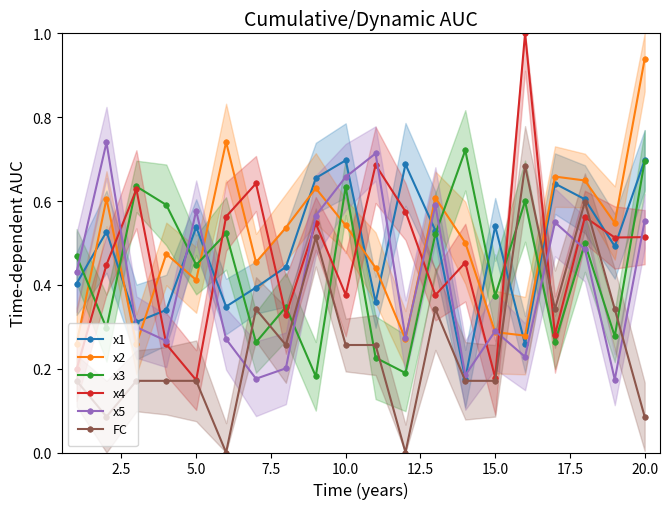

At which label does x2 reach its peak?

20.0